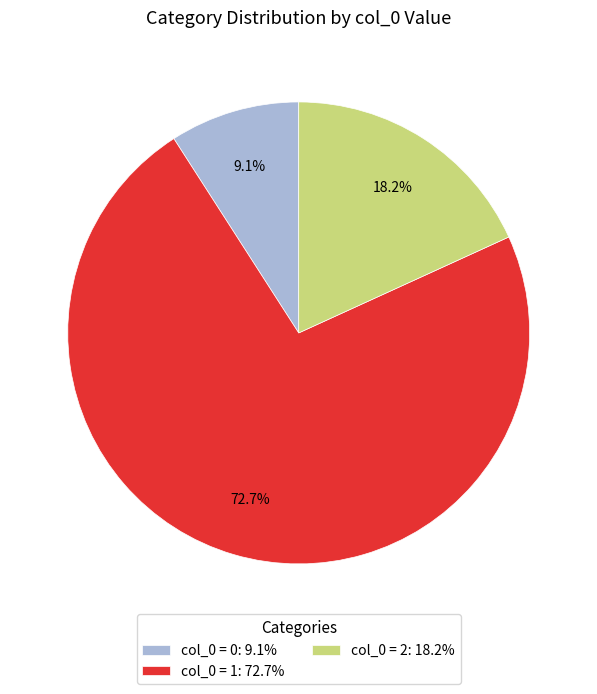

How many segments does this pie chart have?

3